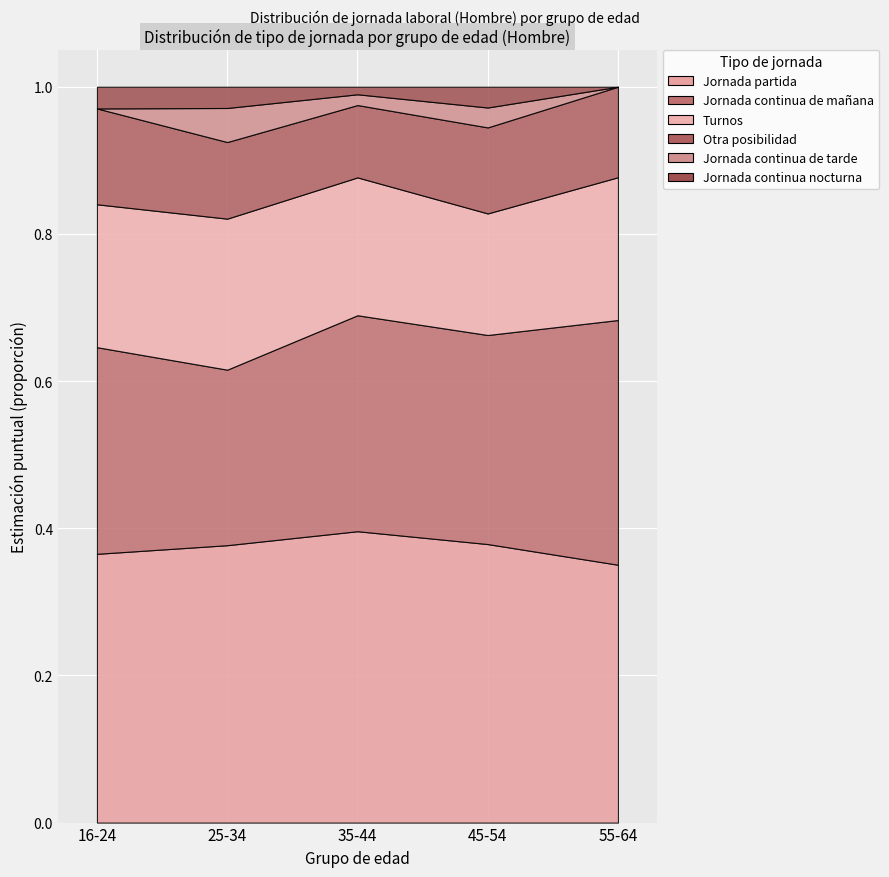

Reading left to right, what are all the values shown in this chart?

Jornada partida: 0.4	0.4	0.4	0.4	0.4
Jornada continua de mañana: 0.3	0.2	0.3	0.3	0.3
Turnos: 0.2	0.2	0.2	0.2	0.2
Otra posibilidad: 0.1	0.1	0.1	0.1	0.1
Jornada continua de tarde: 0.0	0.0	0.0	0.0	0.0
Jornada continua nocturna: 0.0	0.0	0.0	0.0	0.0